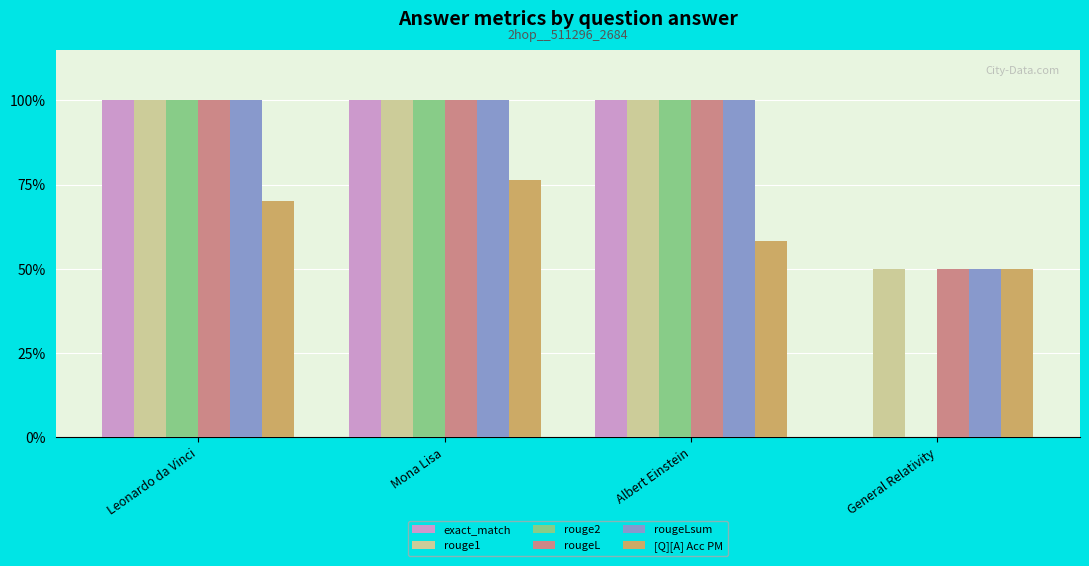

Which series has the widest spread of values?

exact_match